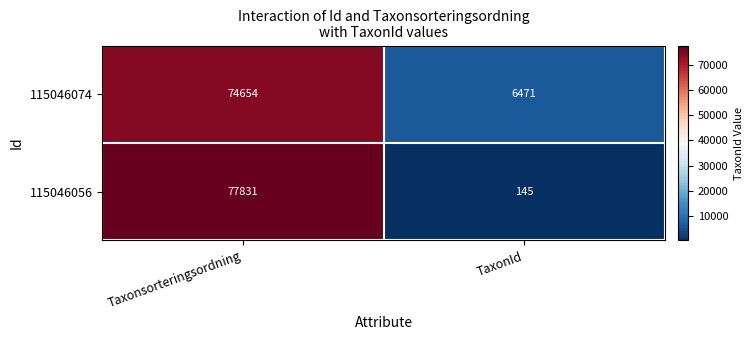

What value does the 115046056 series have at Taxonsorteringsordning, to the nearest 50?

77850